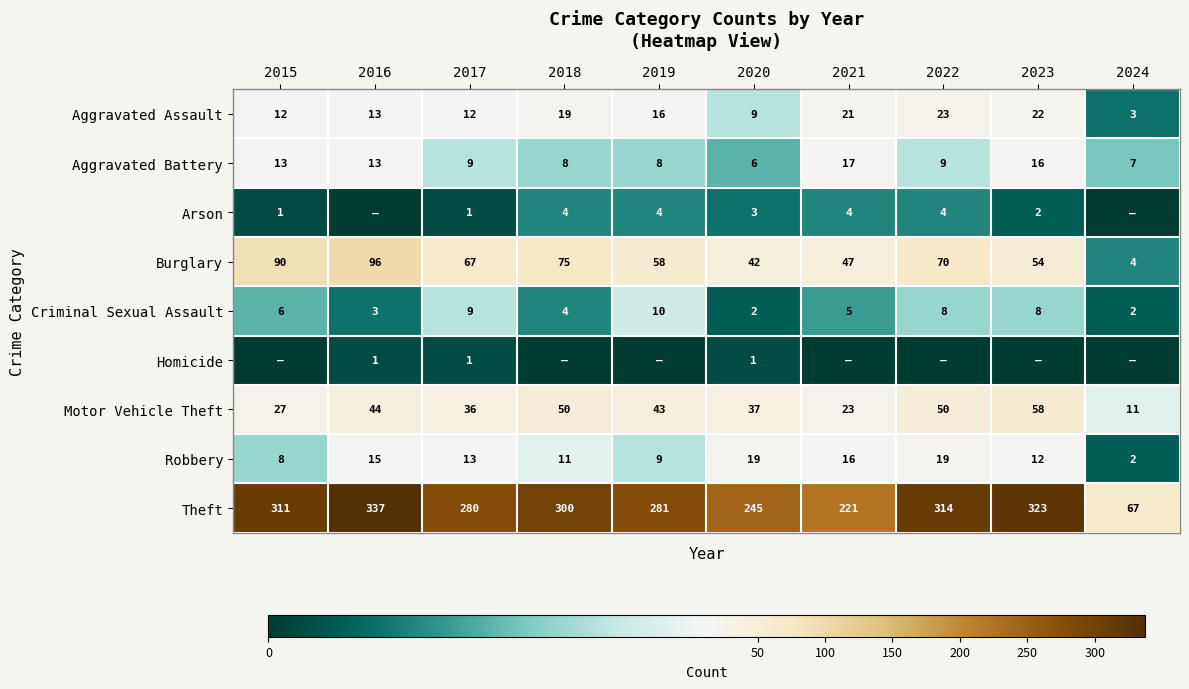

At 2020, list the series in order from smallest to largest.

Homicide, Criminal Sexual Assault, Arson, Aggravated Battery, Aggravated Assault, Robbery, Motor Vehicle Theft, Burglary, Theft